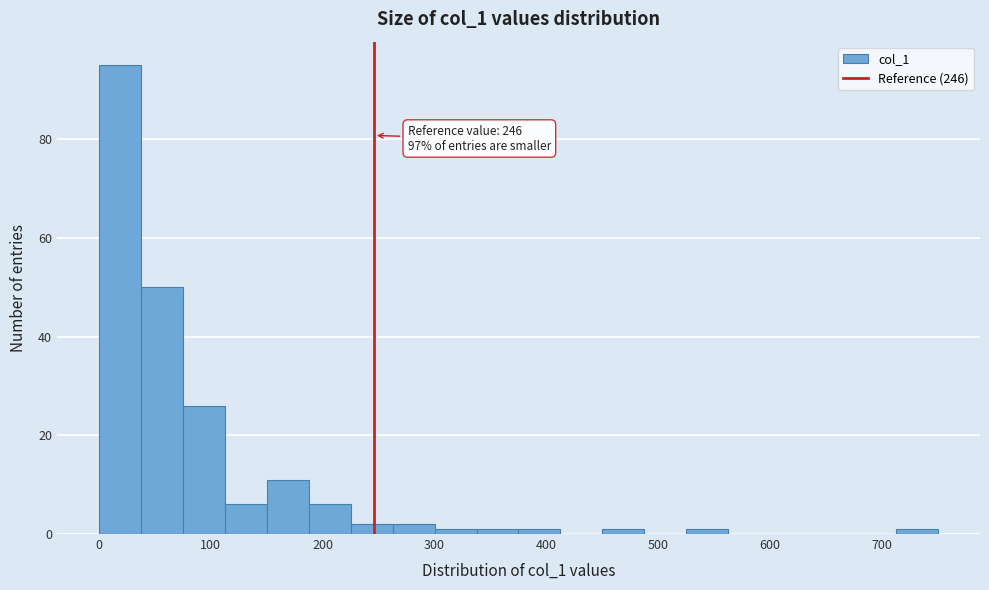

Around what value on the x-axis is the tallest bar? Give the approximate position of its centre, as read against the axis.

20